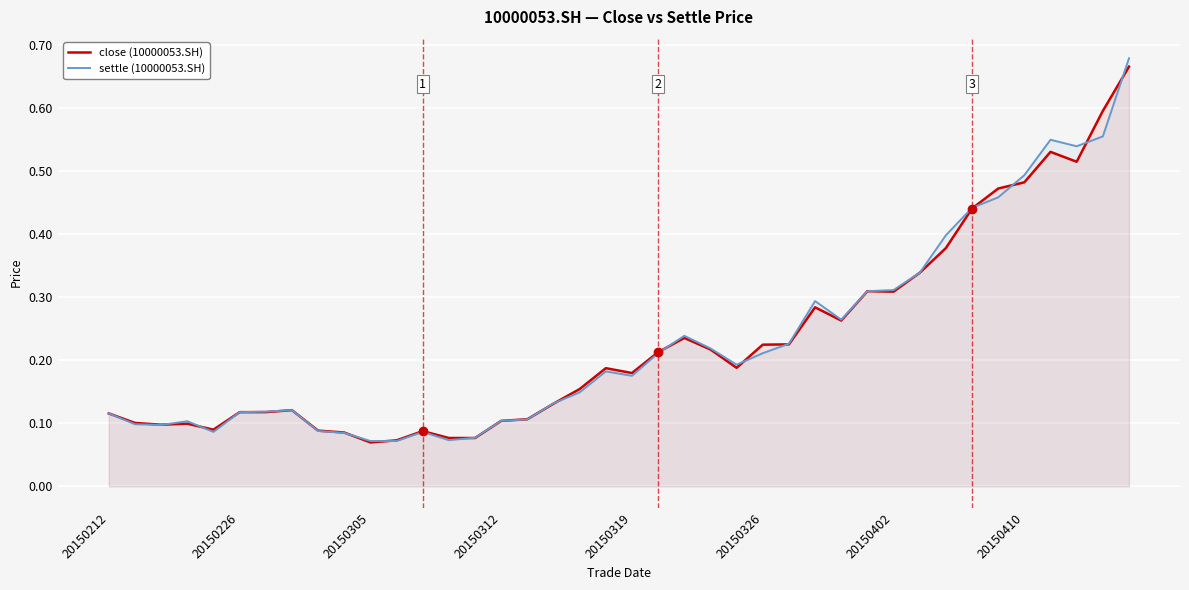

How many lines are shown in the chart?

2